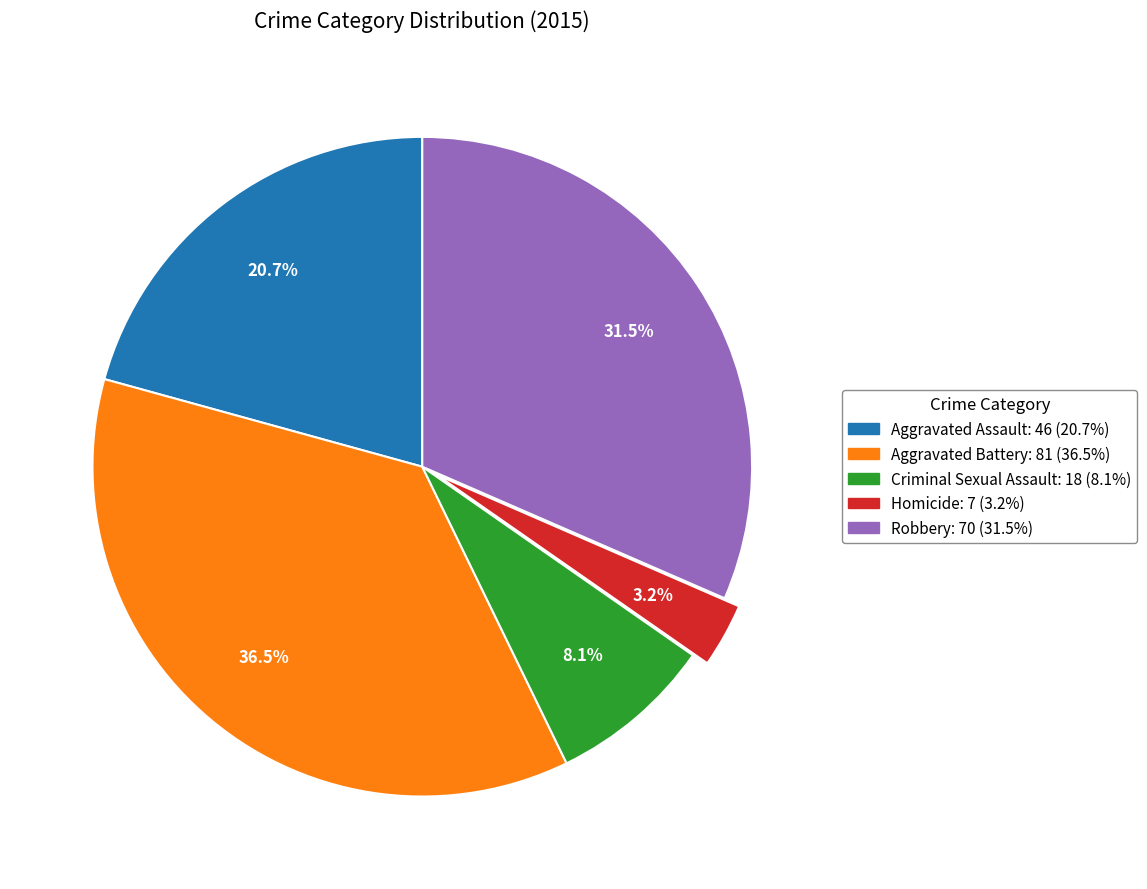

Which slice is the largest?

Aggravated Battery